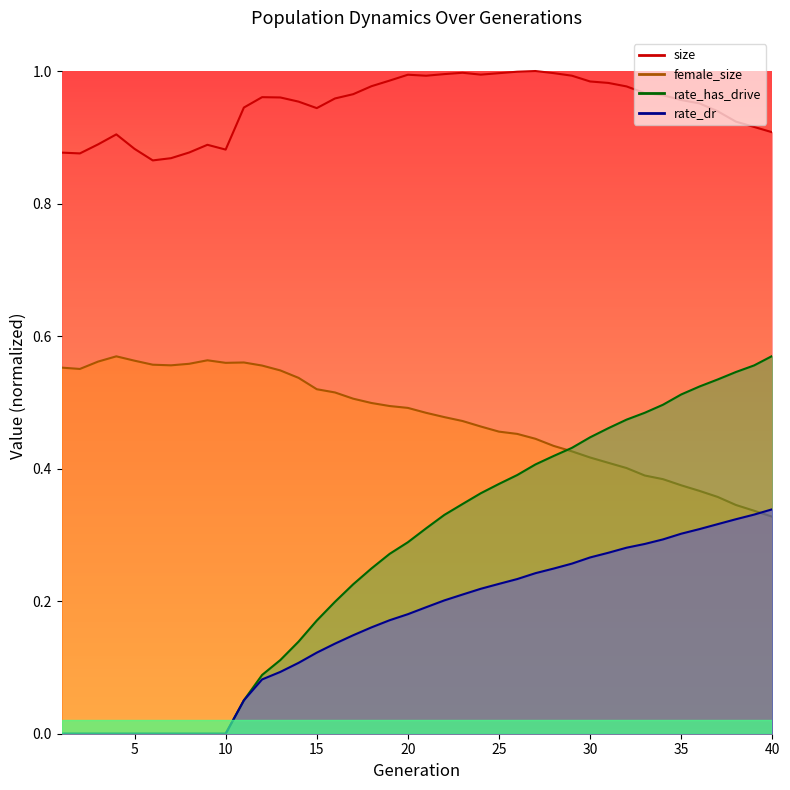

Which series changed the most between 8 and 24?

rate_has_drive